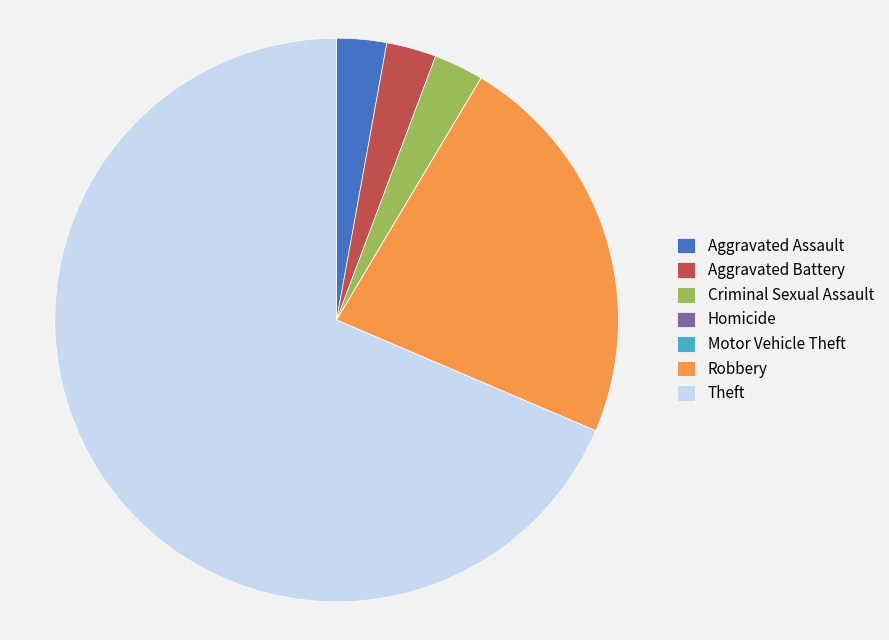

Does Aggravated Assault account for over 50% of the chart?

No